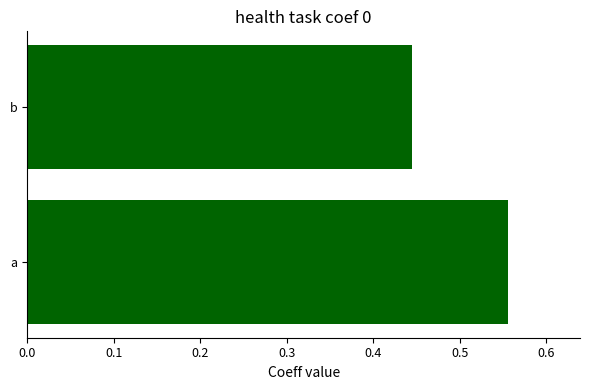

What is the sum of all values?

1.0